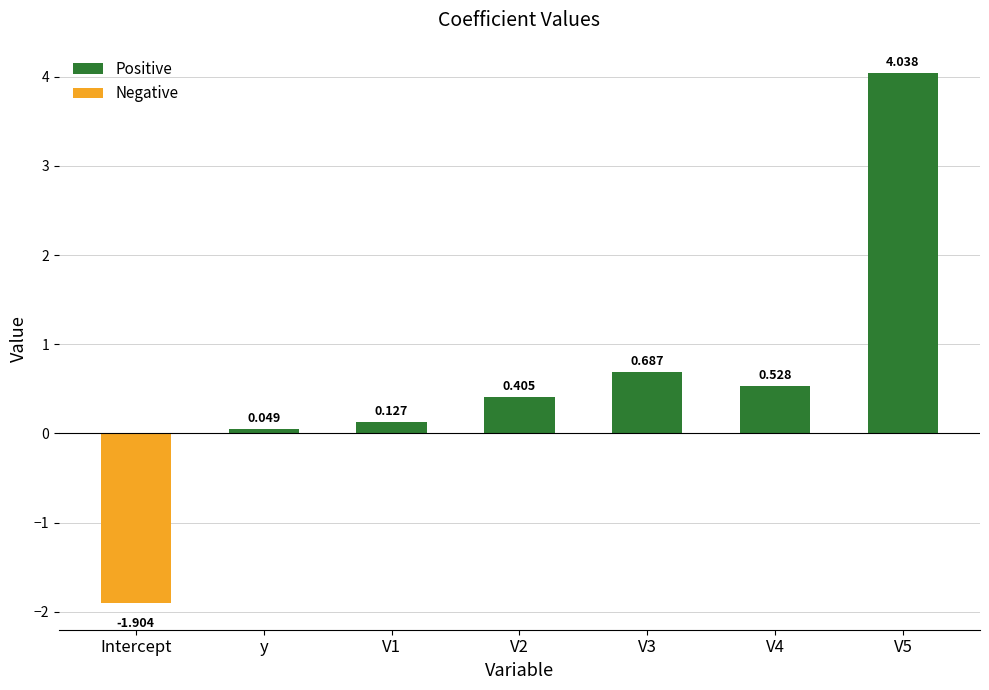

Is it true that Positive equals 0.8 at V4?

False